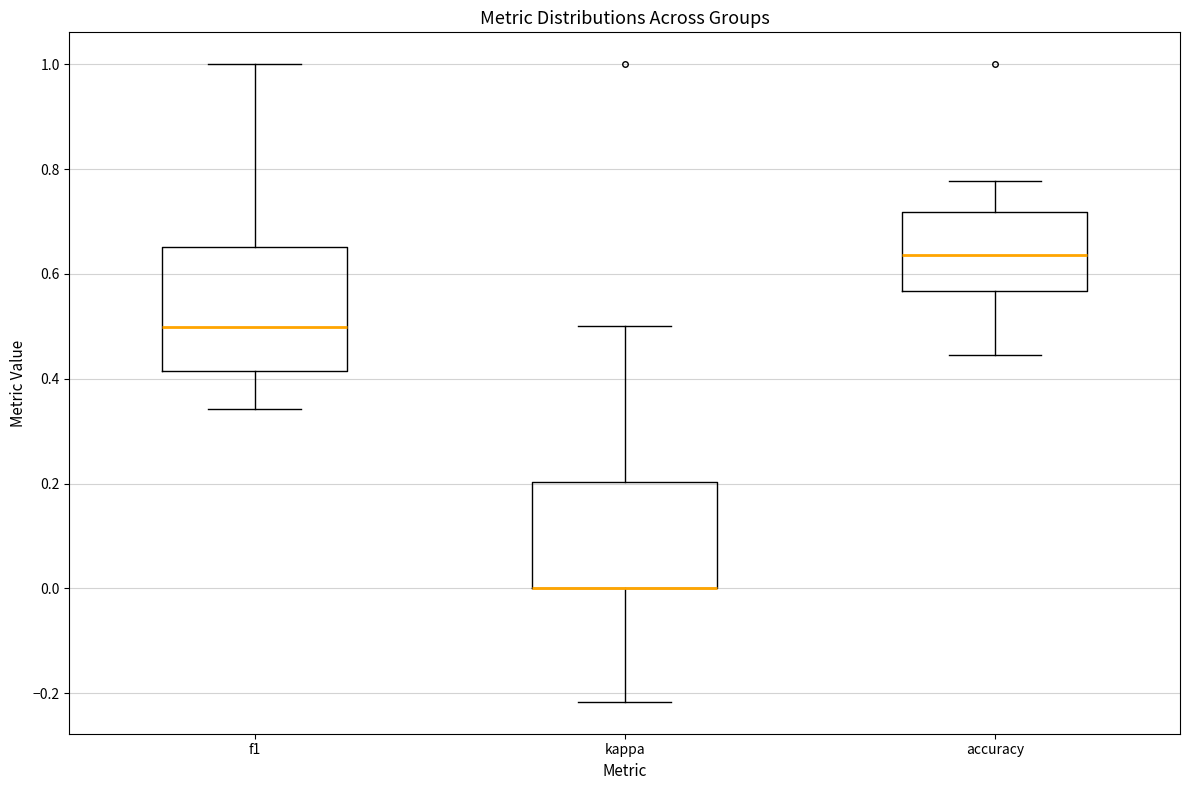

Comparing the boxes themselves (not the whiskers), which one is the tallest?

f1